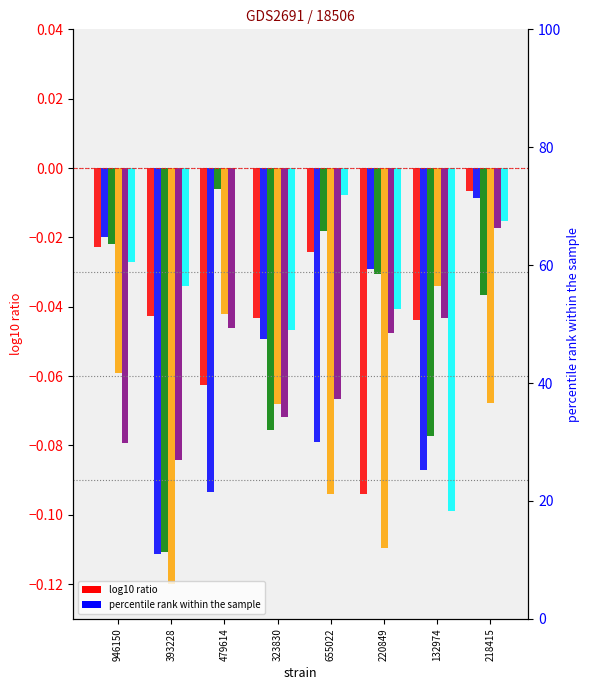

Reading left to right, what are all the values shown in this chart?

col_1: -0.0	-0.0	-0.1	-0.0	-0.0	-0.1	-0.0	-0.0
col_2: -0.0	-0.1	-0.1	-0.0	-0.1	-0.0	-0.1	-0.0
col_3: -0.0	-0.1	-0.0	-0.1	-0.0	-0.0	-0.1	-0.0
col_4: -0.1	-0.1	-0.0	-0.1	-0.1	-0.1	-0.0	-0.1
col_5: -0.1	-0.1	-0.0	-0.1	-0.1	-0.0	-0.0	-0.0
col_6: -0.0	-0.0	0.0	-0.0	-0.0	-0.0	-0.1	-0.0